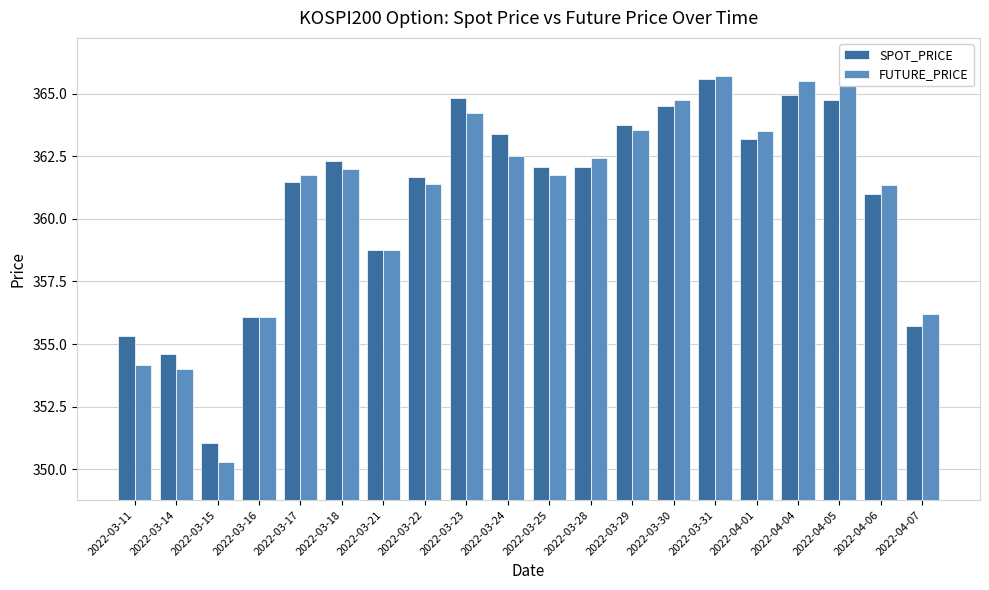

What is the difference between the maximum and minimum values in the SPOT_PRICE series?

14.6